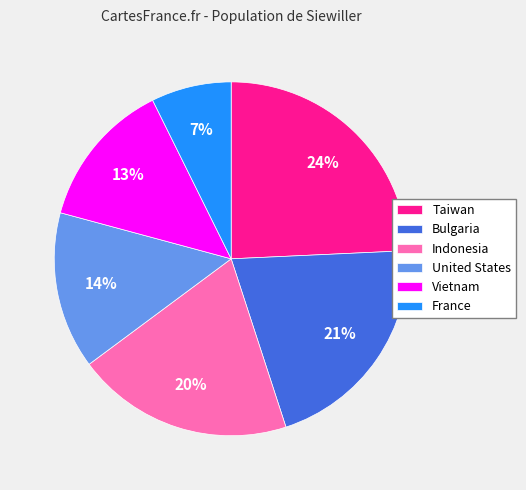

To the nearest percent, what is the difference between the United States and Taiwan slice percentages?

10%